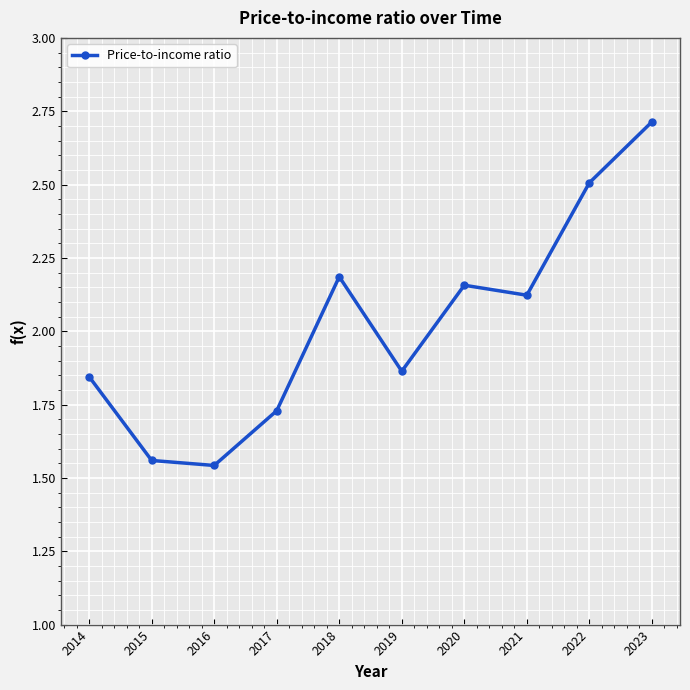

What is the change in value from 2015 to 2021?

+0.6